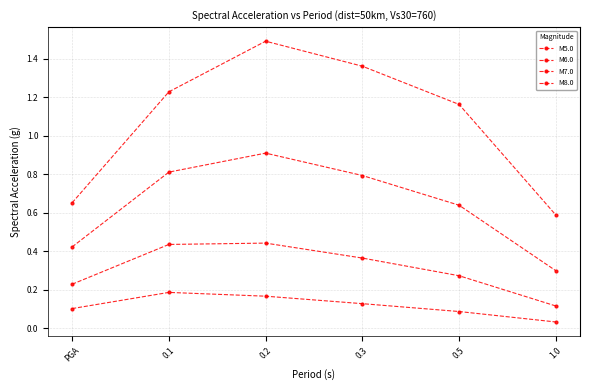

How many lines are shown in the chart?

4